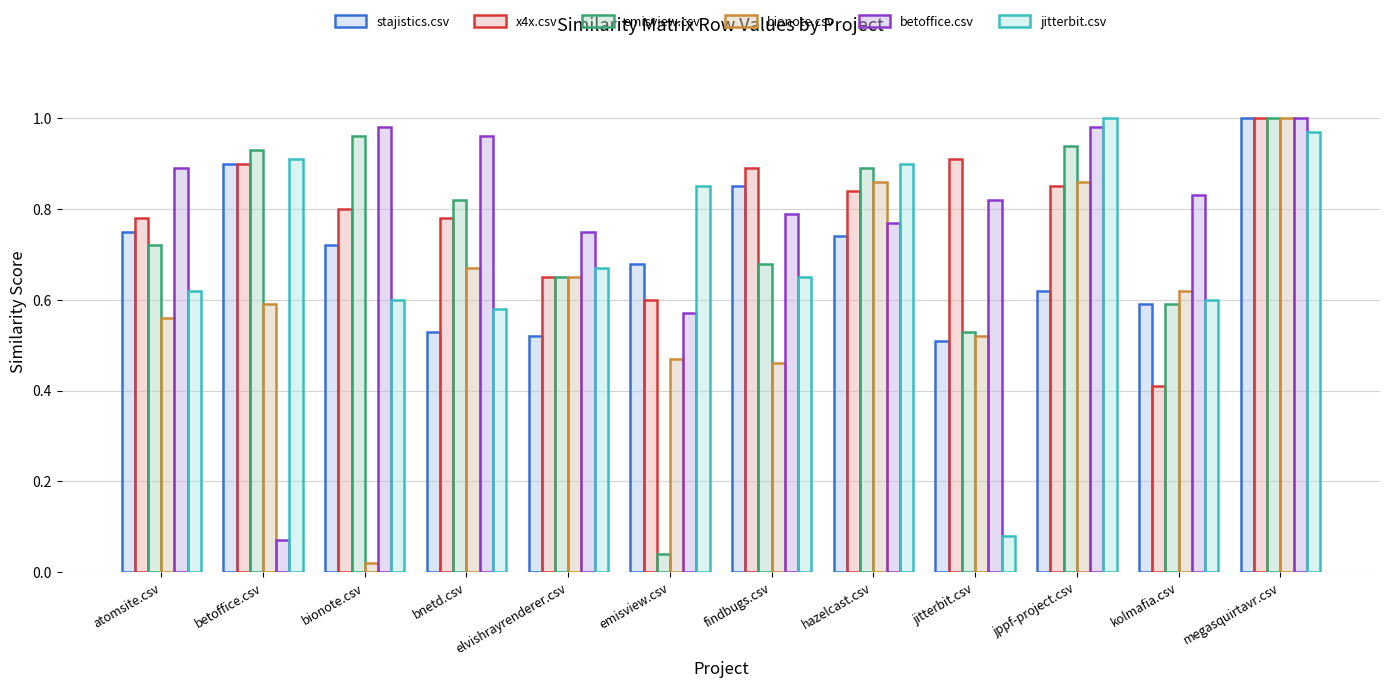

How many groups of bars are there?

12